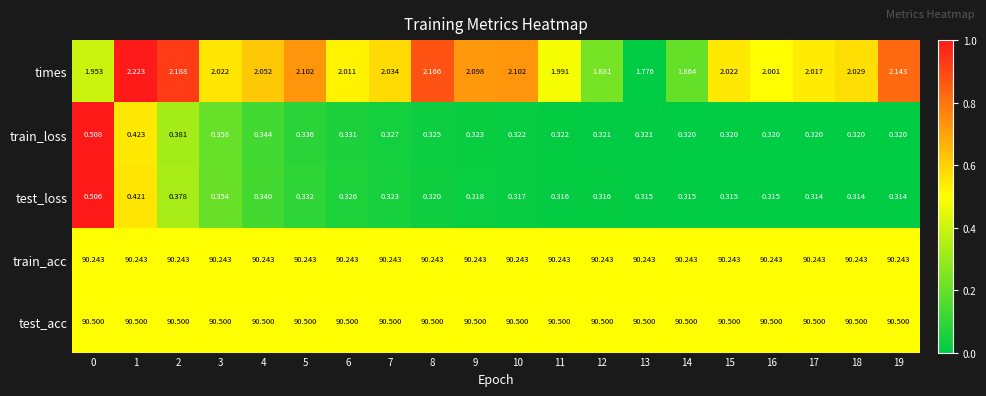

Rank the series at 0 from lowest to highest value.

test_loss, train_loss, times, train_acc, test_acc